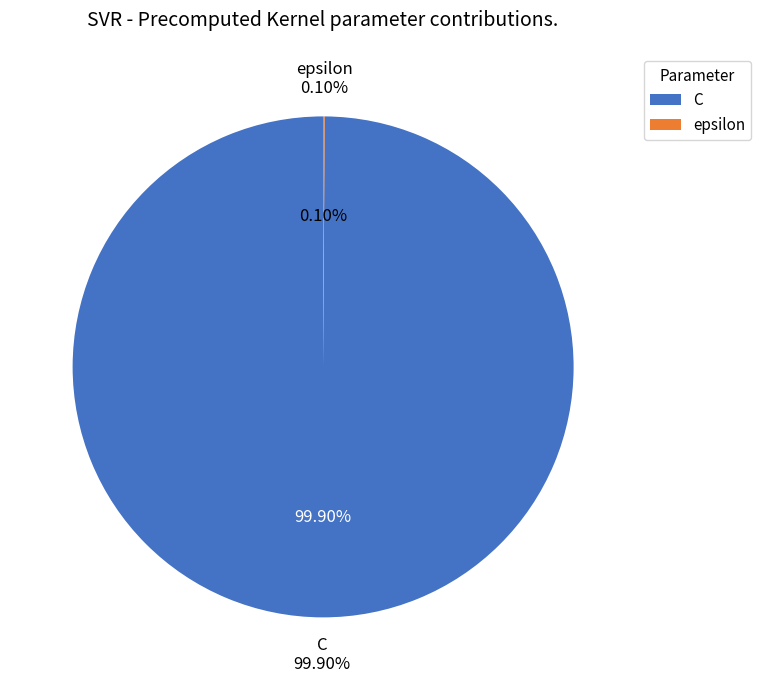

Count the number of slices in the pie.

2